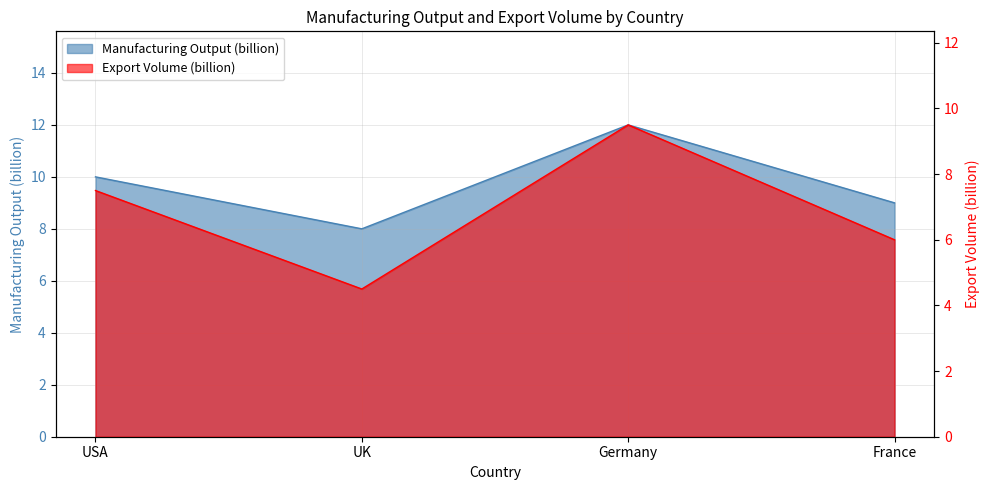

What is the maximum value shown in the chart?

12.0